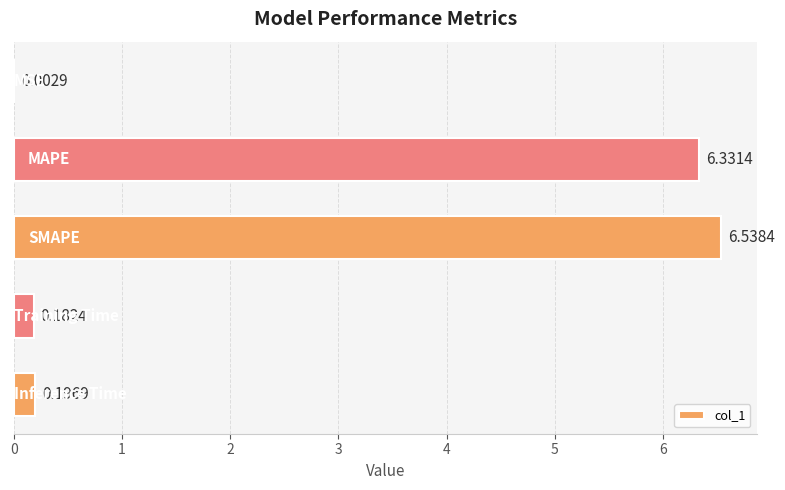

What is the sum of all values?

13.3